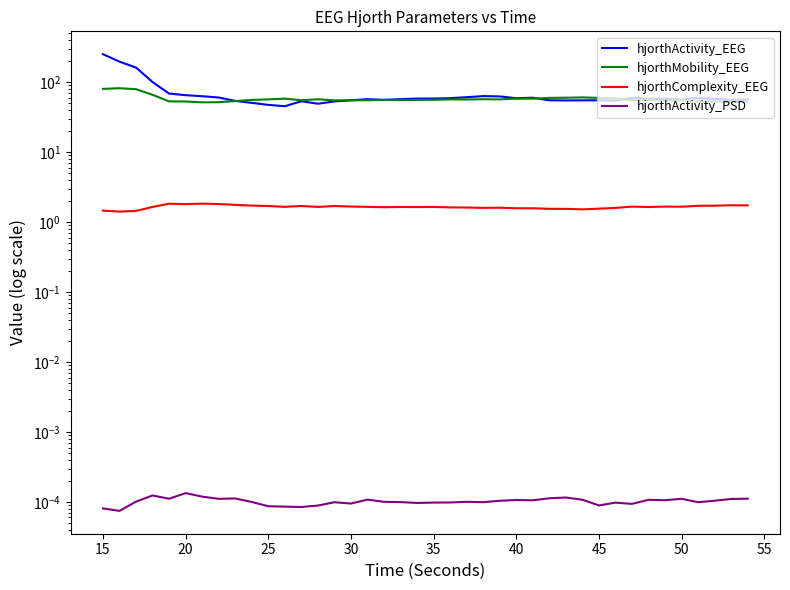

True or false: hjorthActivity_PSD and hjorthActivity_EEG cross at least once.

False